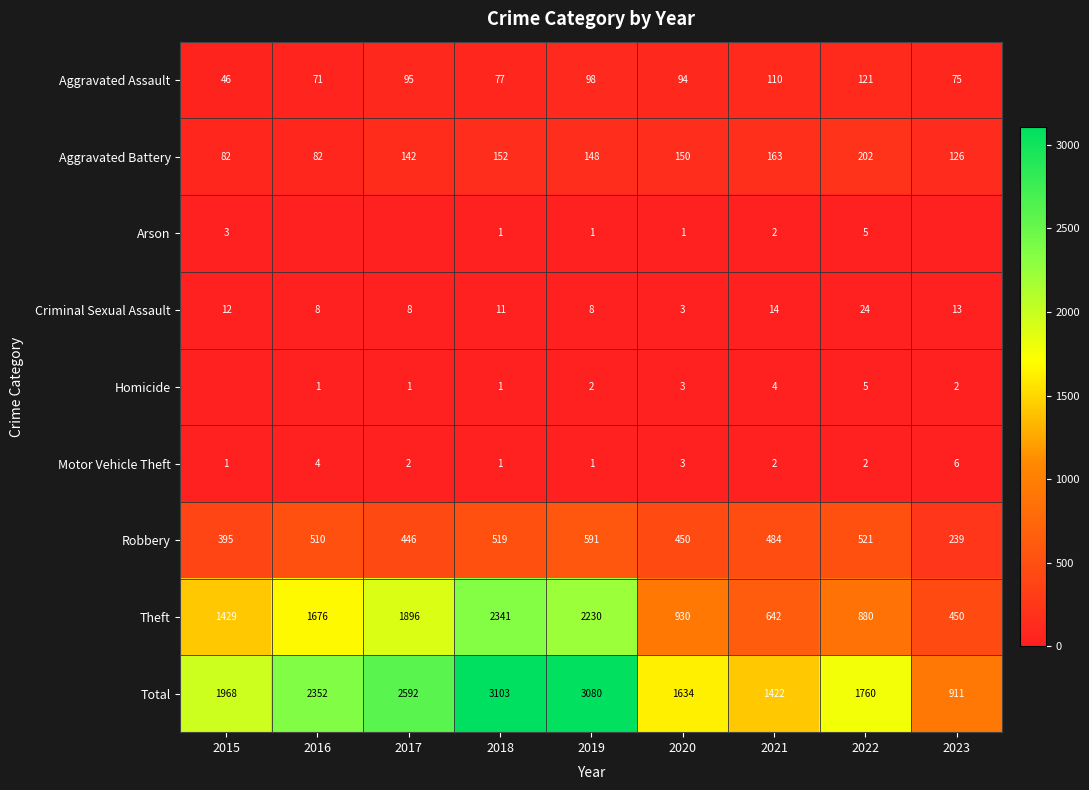

How many categories are shown in the chart?

9